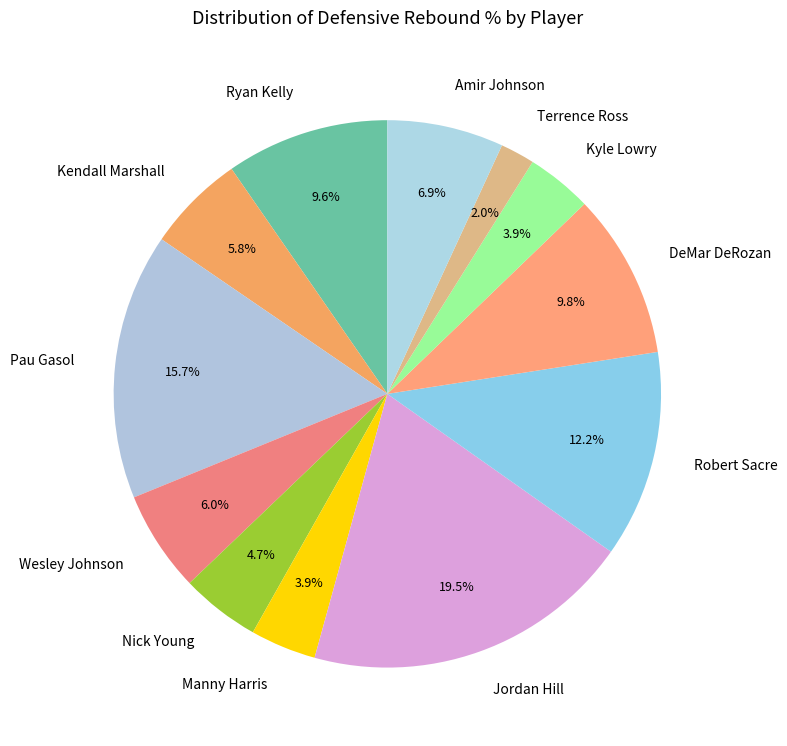

To the nearest percent, what percentage of the pie is Amir Johnson?

7%